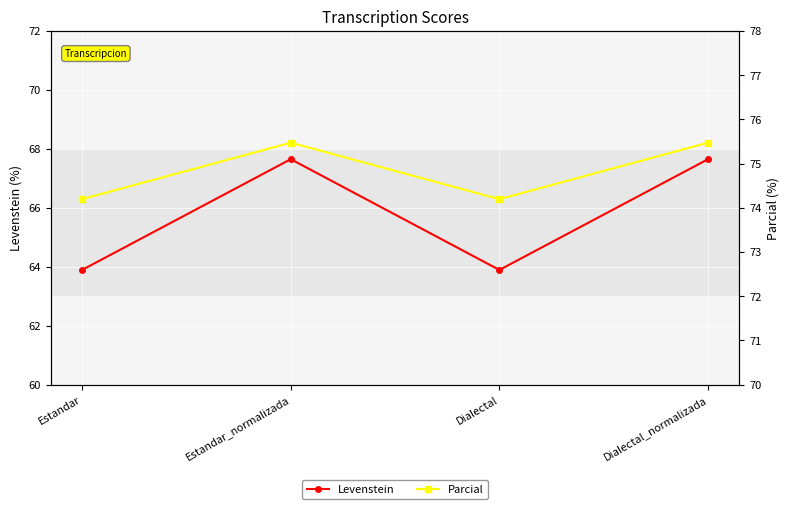

Reading left to right, what are all the values shown in this chart?

Levenstein: 63.9	67.6	63.9	67.6
Parcial: 74.2	75.5	74.2	75.5